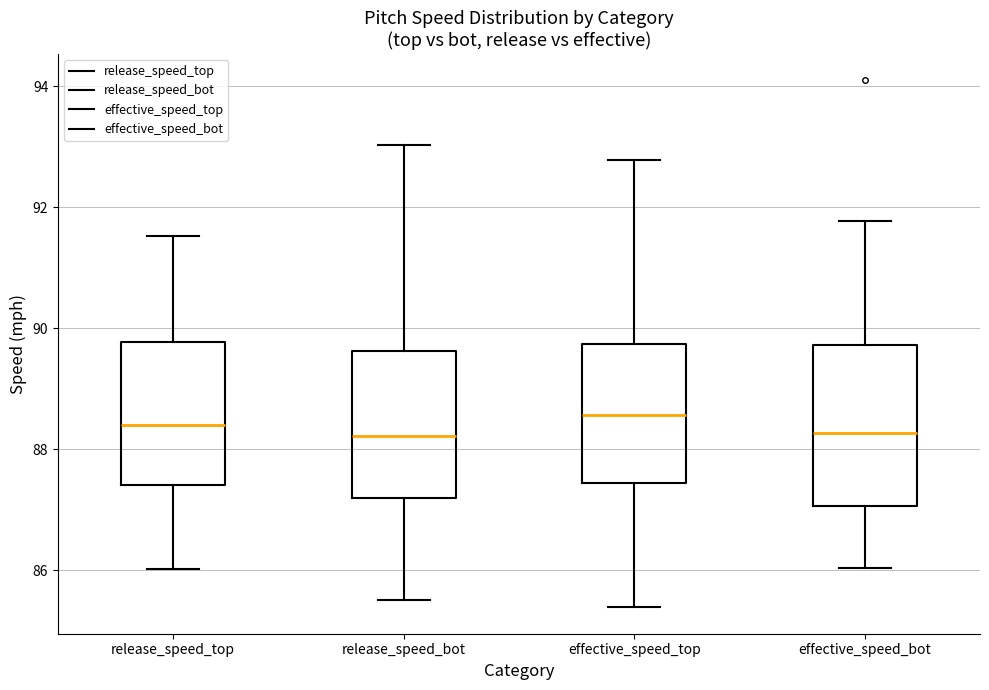

Which box is the tallest, from its lower edge to its upper edge?

effective_speed_bot